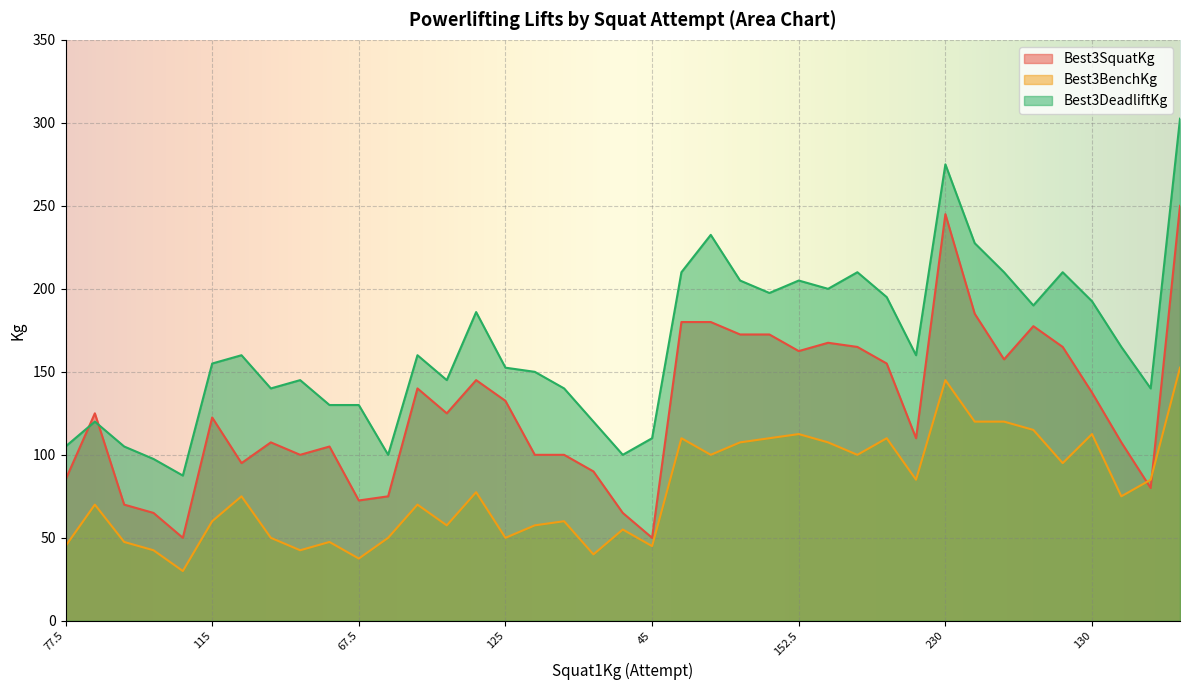

True or false: Best3BenchKg has more than 2 interior local peaks.

True